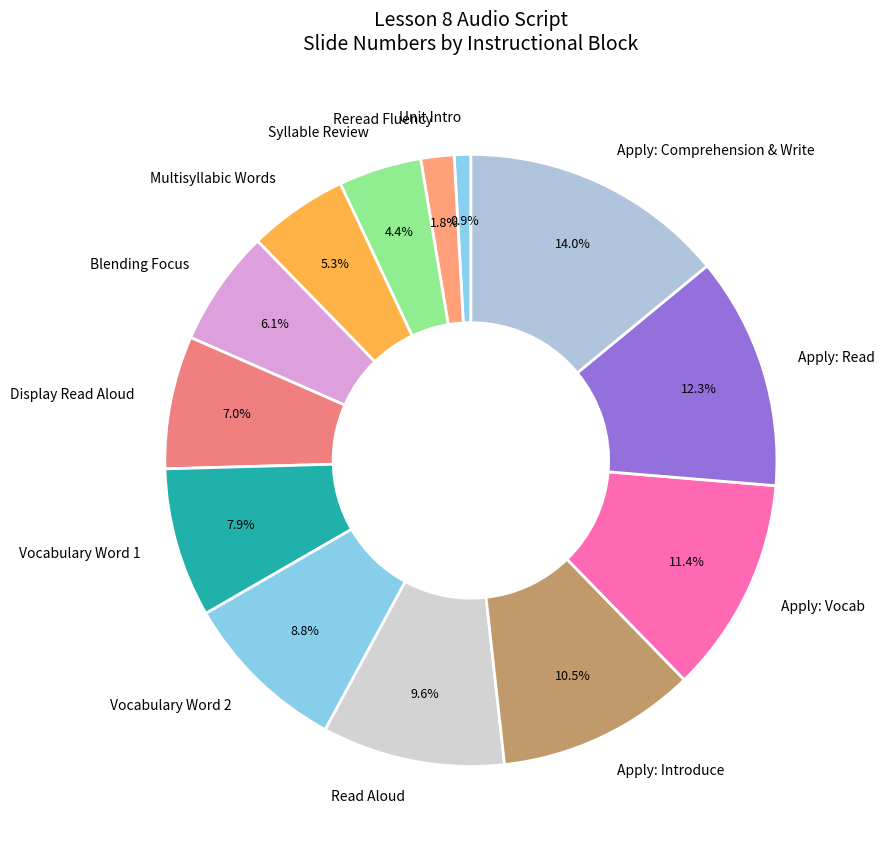

Do Vocabulary Word 2 and Multisyllabic Words together represent more than half of the pie?

No